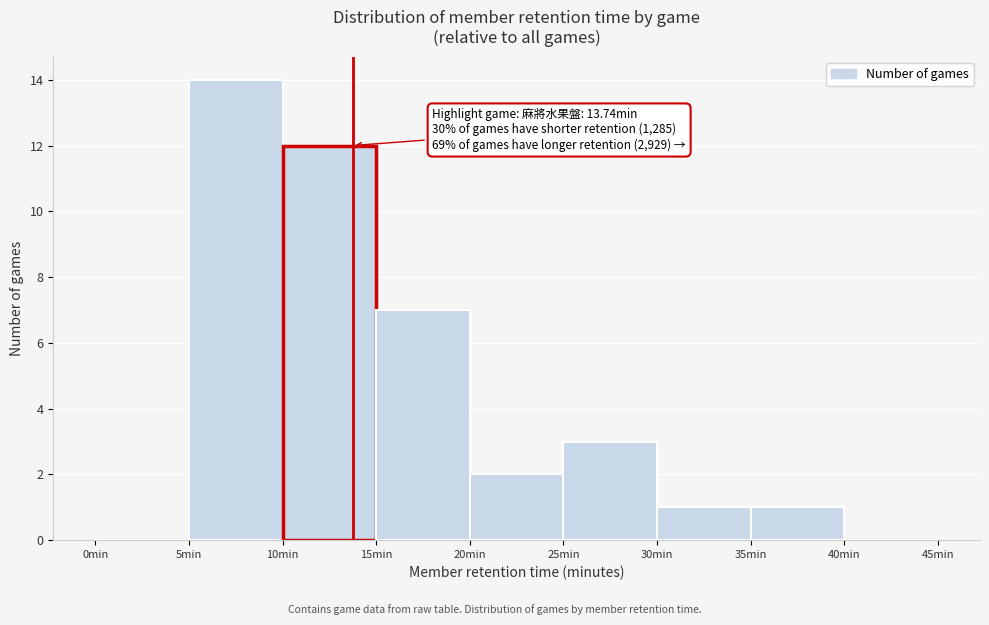

Over which range of the x-axis is the bar tallest?

5 to 10